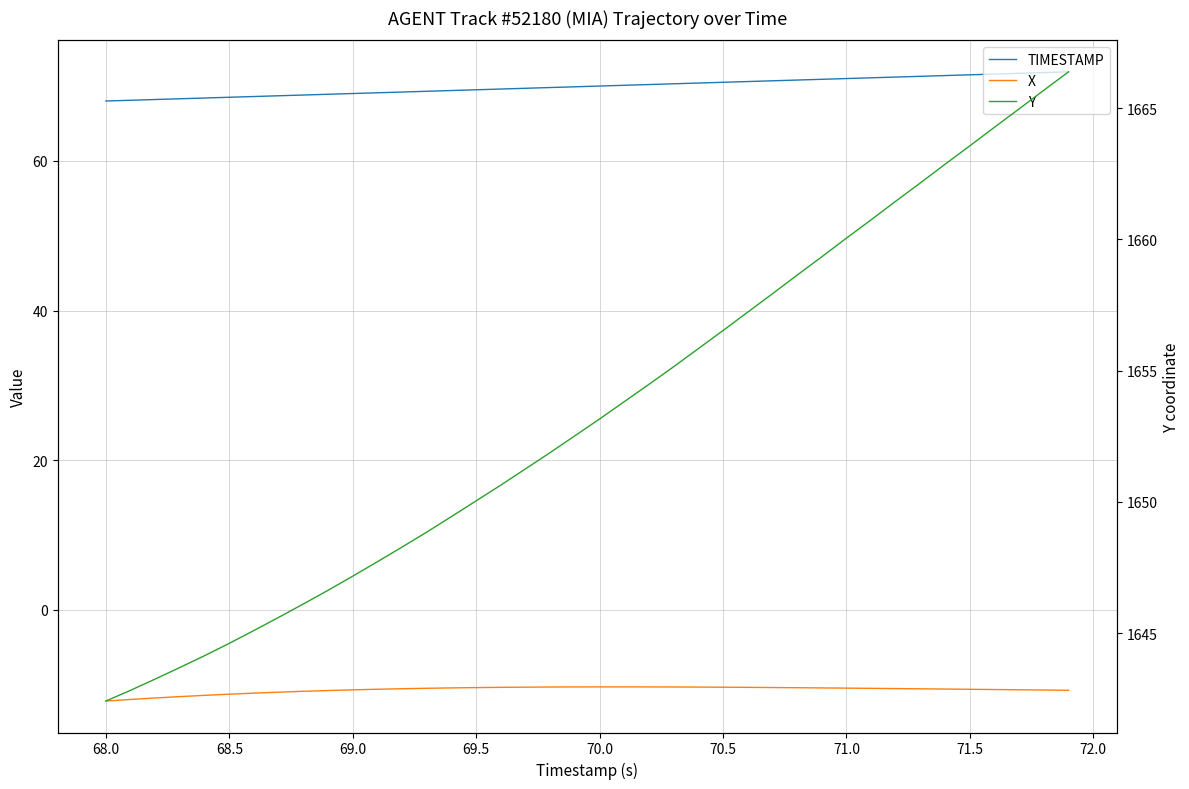

What are all the series names shown in the legend?

TIMESTAMP, X, Y